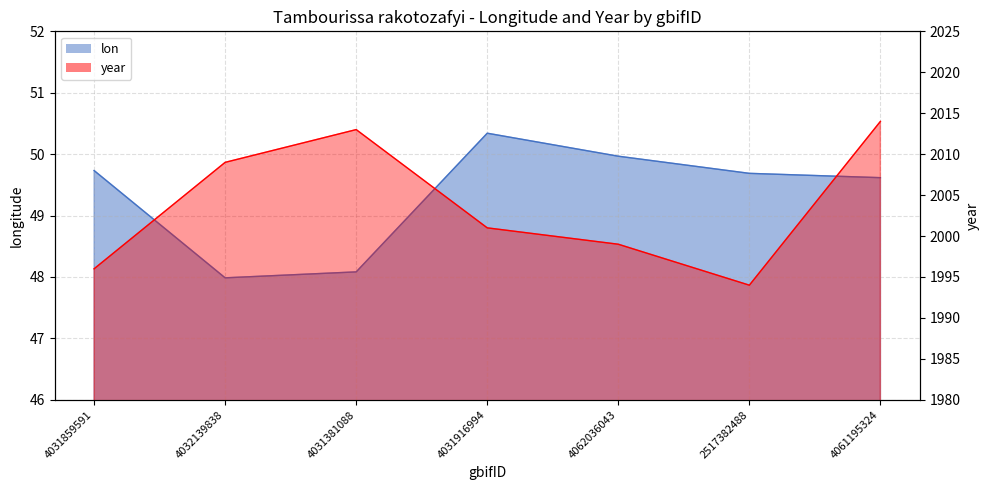

The value of year at 4031859591 is 1996.0. True or false?

True